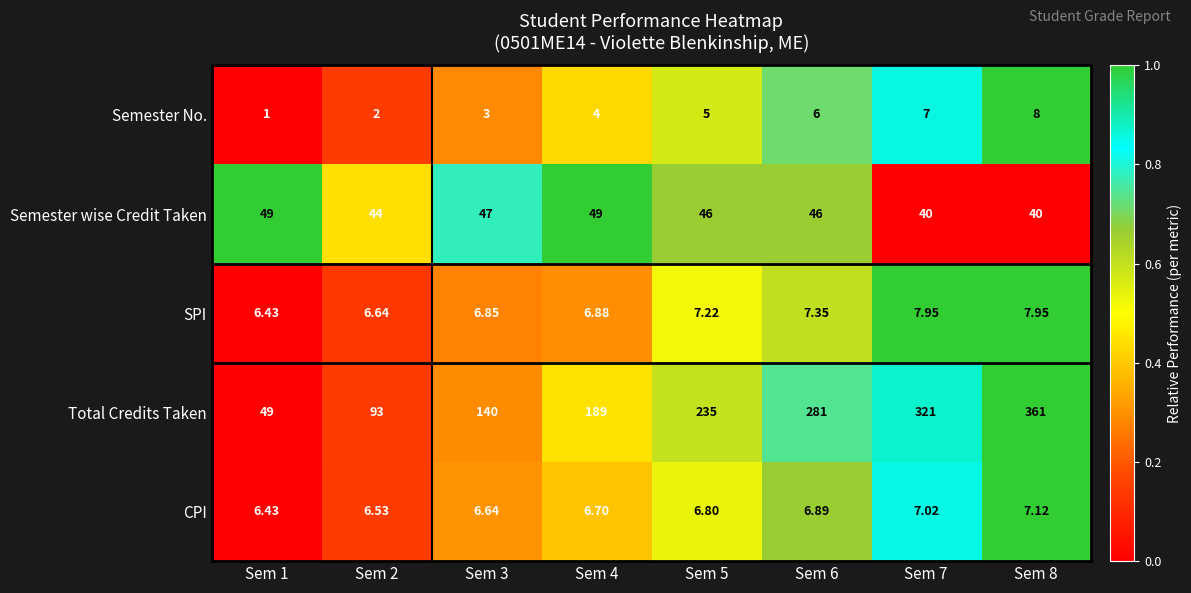

Which series changed the most between Sem 5 and Sem 7?

Total Credits Taken